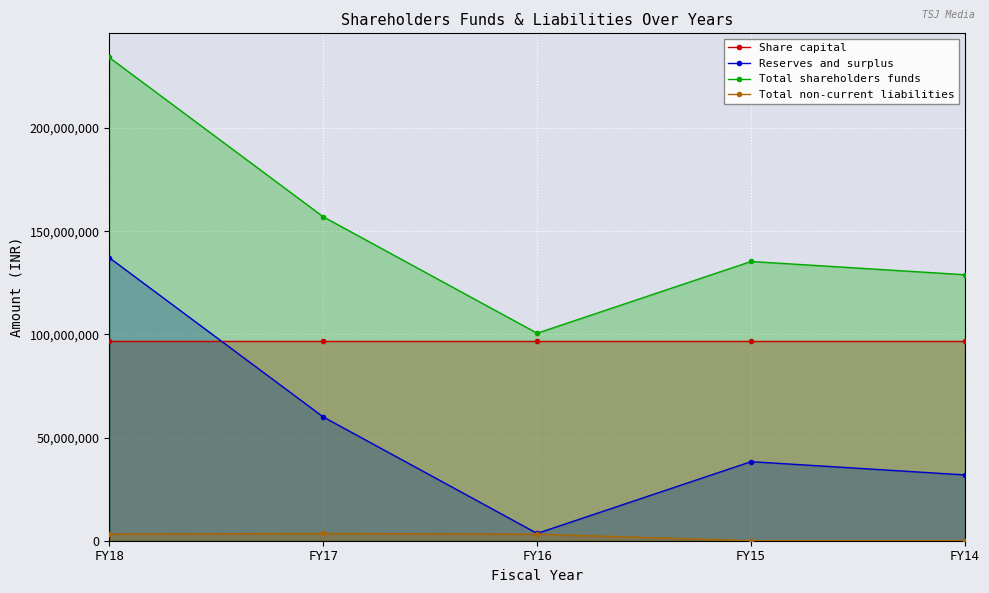

Reading right to left, transcribe all the data shown in this chart.

Share capital: 97000000	97000000	97000000	97000000	97000000
Reserves and surplus: 31882255	38309852	3539292	59979617	137149115
Total shareholders funds: 128882255	135309852	100539292	156979617	234149115
Total non-current liabilities: 0	0	3178868	3520598	3242094